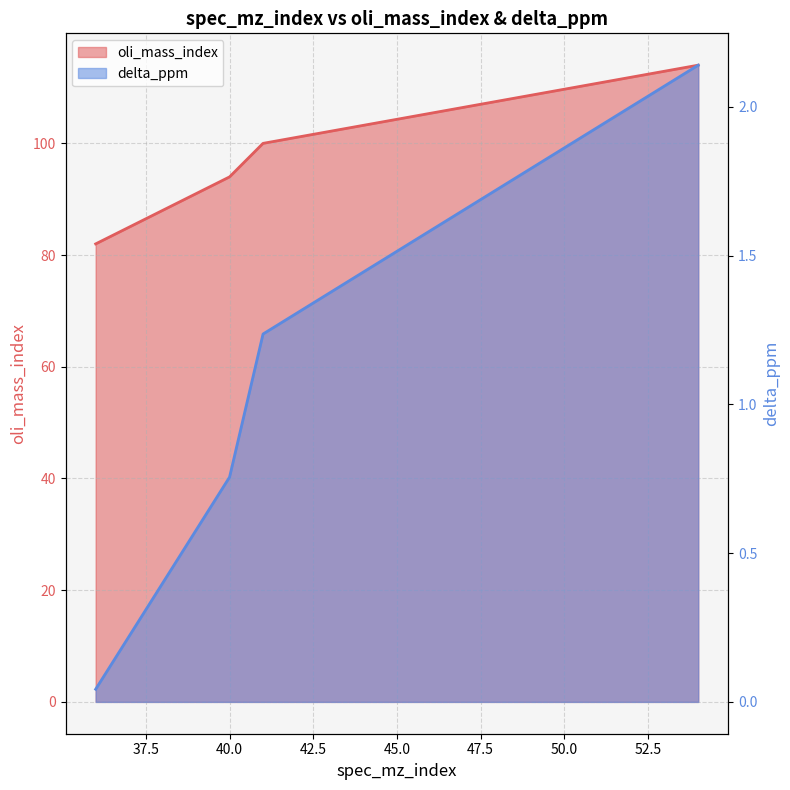

How many categories are shown in the chart?

4